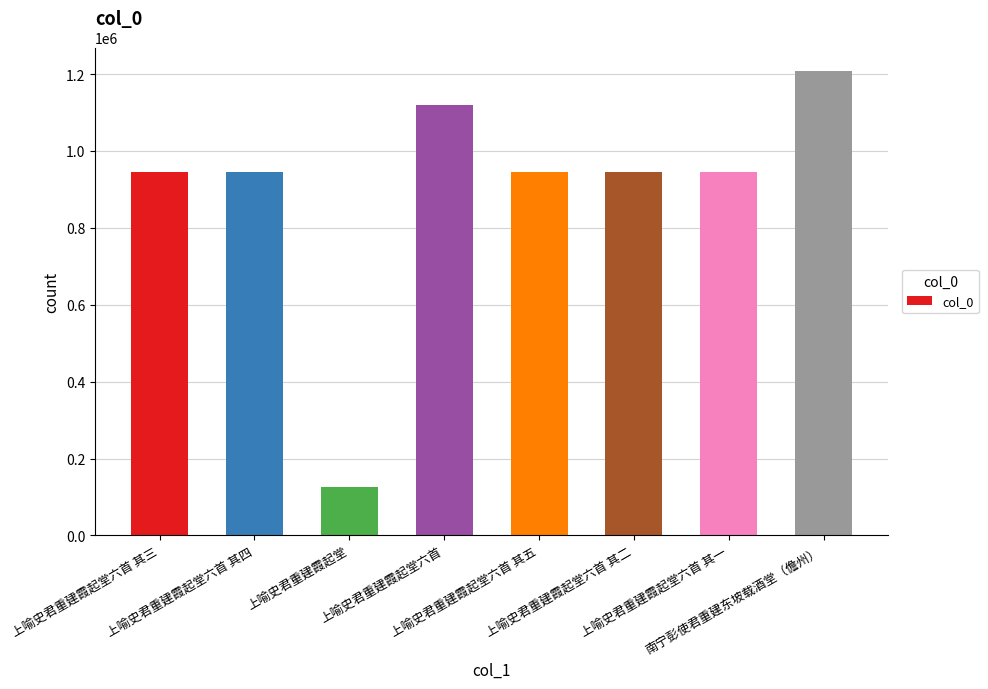

Does the chart contain stacked bars?

No